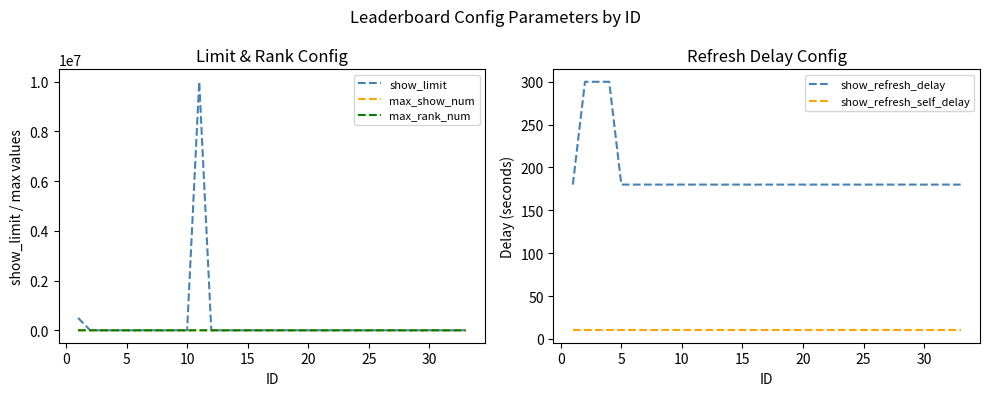

Reading right to left, what are all the values shown in this chart?

show_limit: 1.0	1.0	1.0	1.0	1.0	1.0	1.0	1.0	1.0	1.0	1.0	1.0	1.0	1.0	1.0	1.0	1.0	1.0	1.0	1.0	1.0	1.0	10000000.0	1.0	1.0	1.0	0.0	1.0	1000.0	1000.0	1000.0	10.0	500000.0
max_show_num: 20.0	20.0	20.0	20.0	20.0	20.0	20.0	20.0	20.0	20.0	20.0	20.0	20.0	20.0	20.0	20.0	20.0	20.0	20.0	20.0	20.0	20.0	10.0	20.0	20.0	20.0	20.0	20.0	20.0	100.0	100.0	10.0	300.0
max_rank_num: 100.0	100.0	100.0	100.0	100.0	100.0	100.0	100.0	100.0	100.0	100.0	100.0	100.0	100.0	100.0	100.0	100.0	100.0	100.0	100.0	100.0	100.0	10.0	100.0	100.0	100.0	100.0	100.0	100.0	300.0	300.0	10.0	300.0
show_refresh_delay: 180.0	180.0	180.0	180.0	180.0	180.0	180.0	180.0	180.0	180.0	180.0	180.0	180.0	180.0	180.0	180.0	180.0	180.0	180.0	180.0	180.0	180.0	180.0	180.0	180.0	180.0	180.0	180.0	180.0	300.0	300.0	300.0	180.0
show_refresh_self_delay: 10.0	10.0	10.0	10.0	10.0	10.0	10.0	10.0	10.0	10.0	10.0	10.0	10.0	10.0	10.0	10.0	10.0	10.0	10.0	10.0	10.0	10.0	10.0	10.0	10.0	10.0	10.0	10.0	10.0	10.0	10.0	10.0	10.0